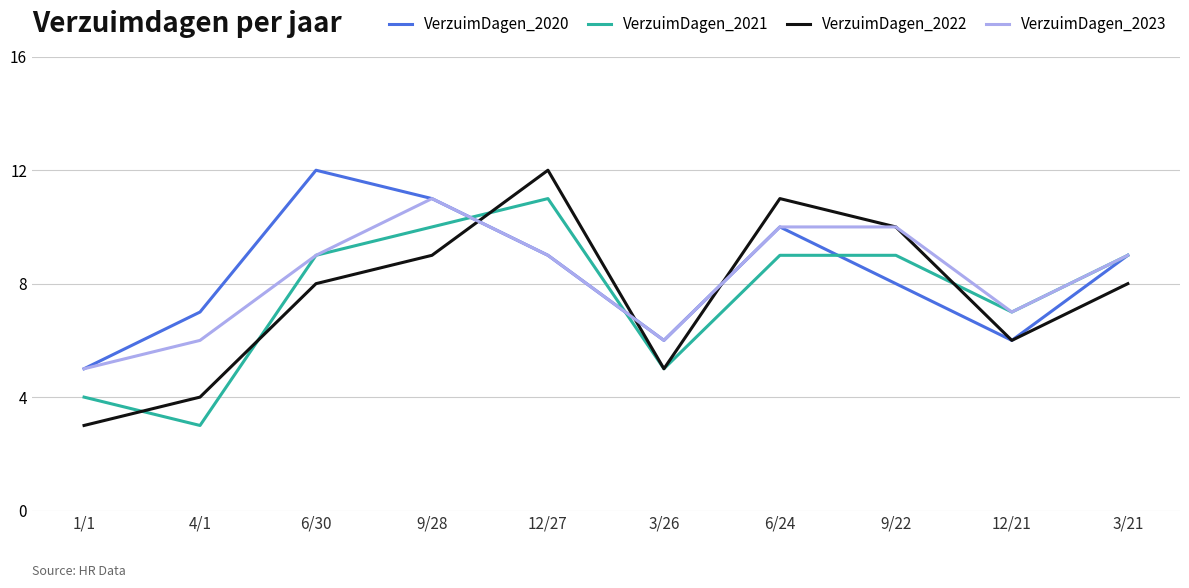

What is the sum of the VerzuimDagen_2021 values at 9/22 and 3/26?

14